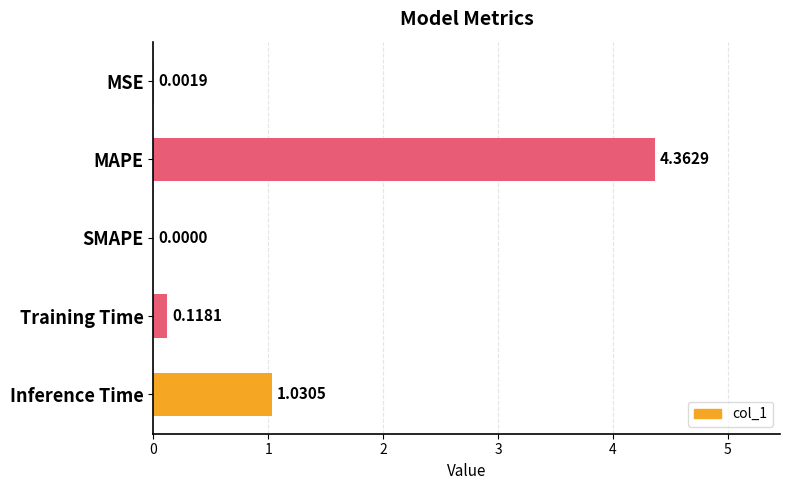

What is the average value?

1.1